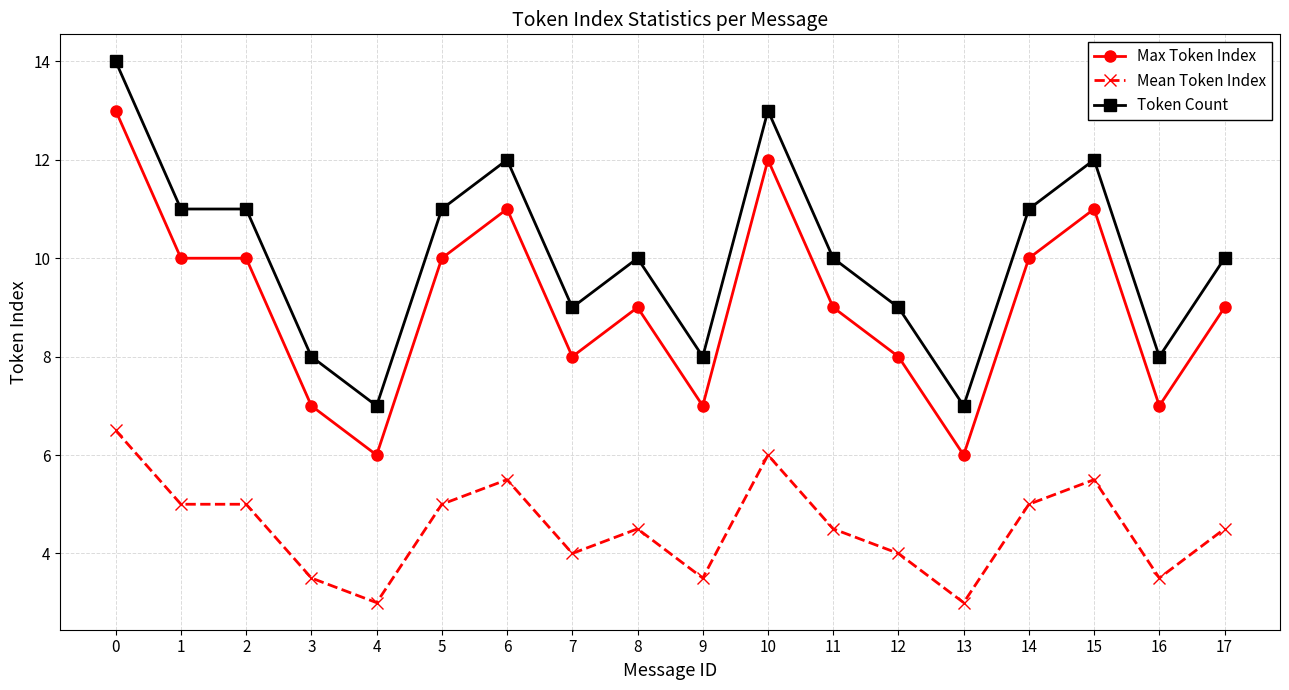

What is the average value of the Mean Token Index series?

4.5